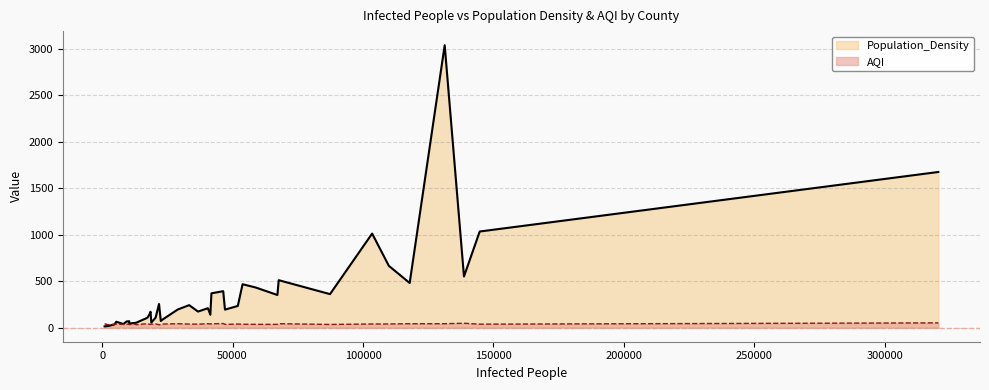

How many interior local peaks does the Population_Density series have?

15